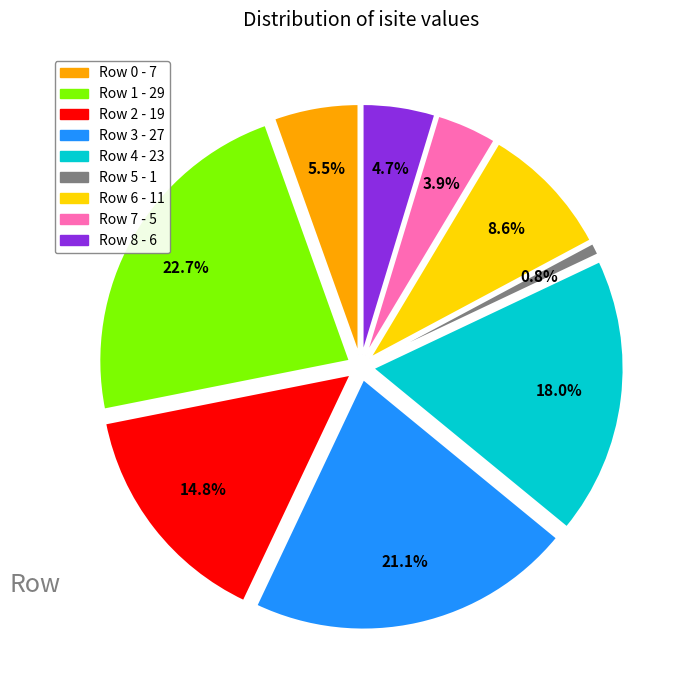

What percentage is the Row 7 slice, to the nearest percent?

4%